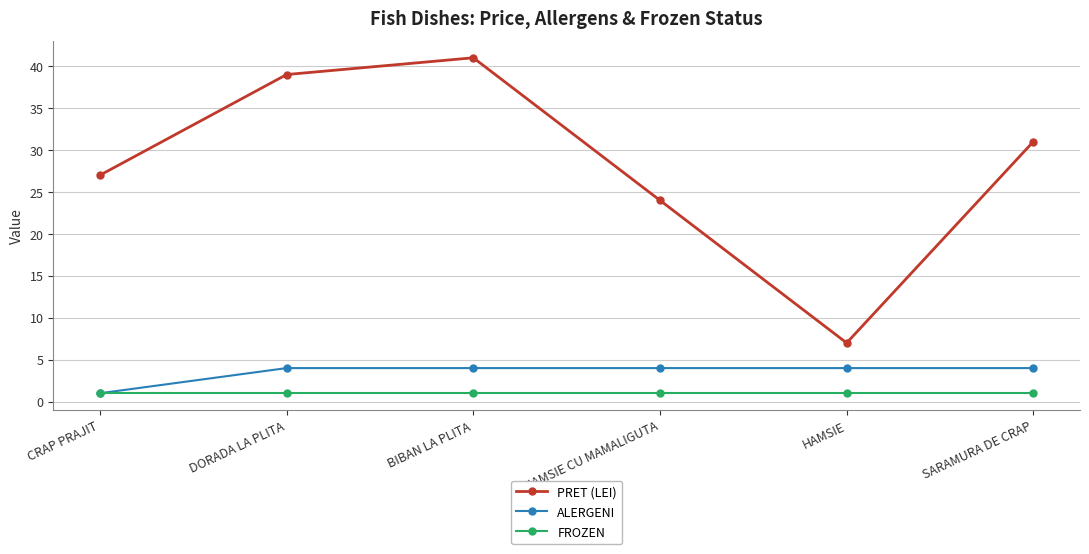

Which series has the largest range (max minus min)?

PRET (LEI)